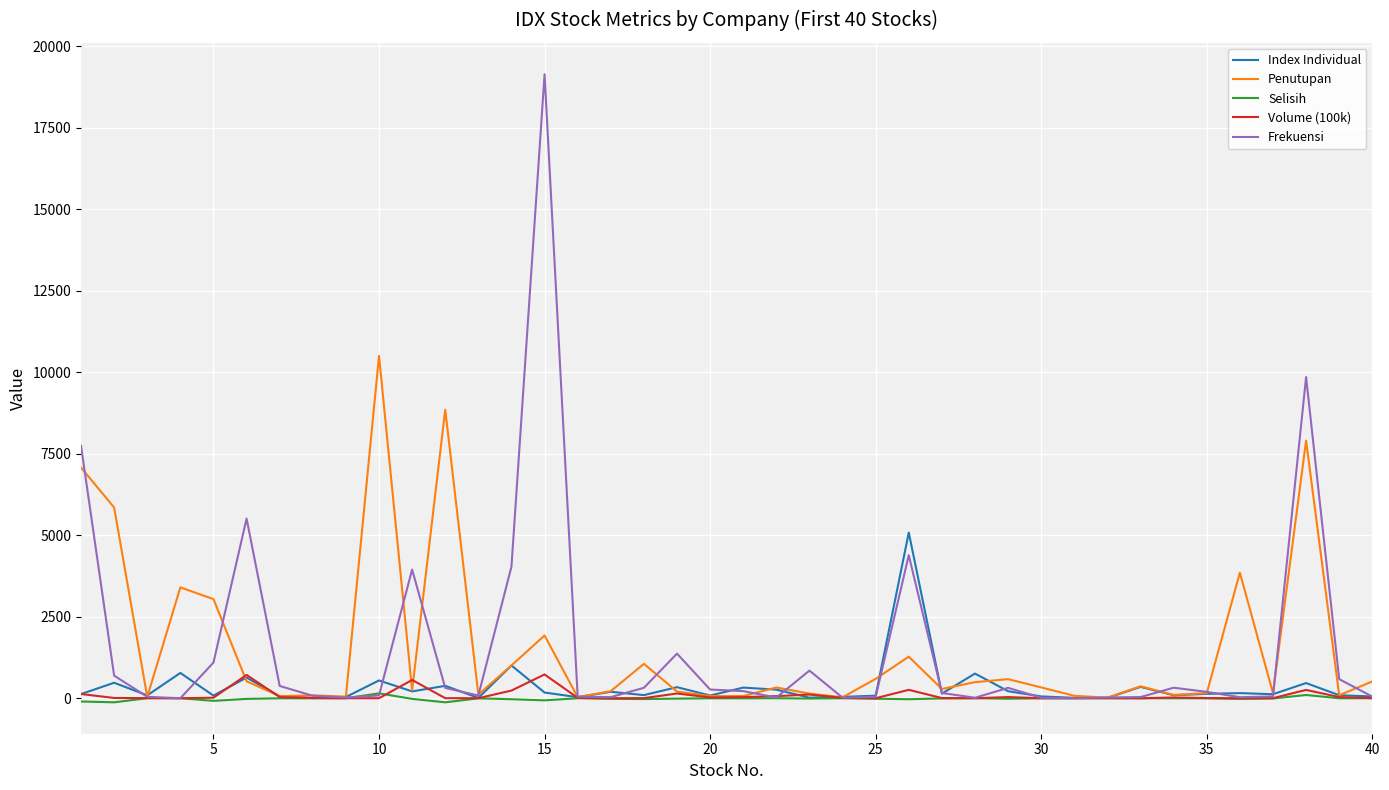

How many lines are shown in the chart?

5